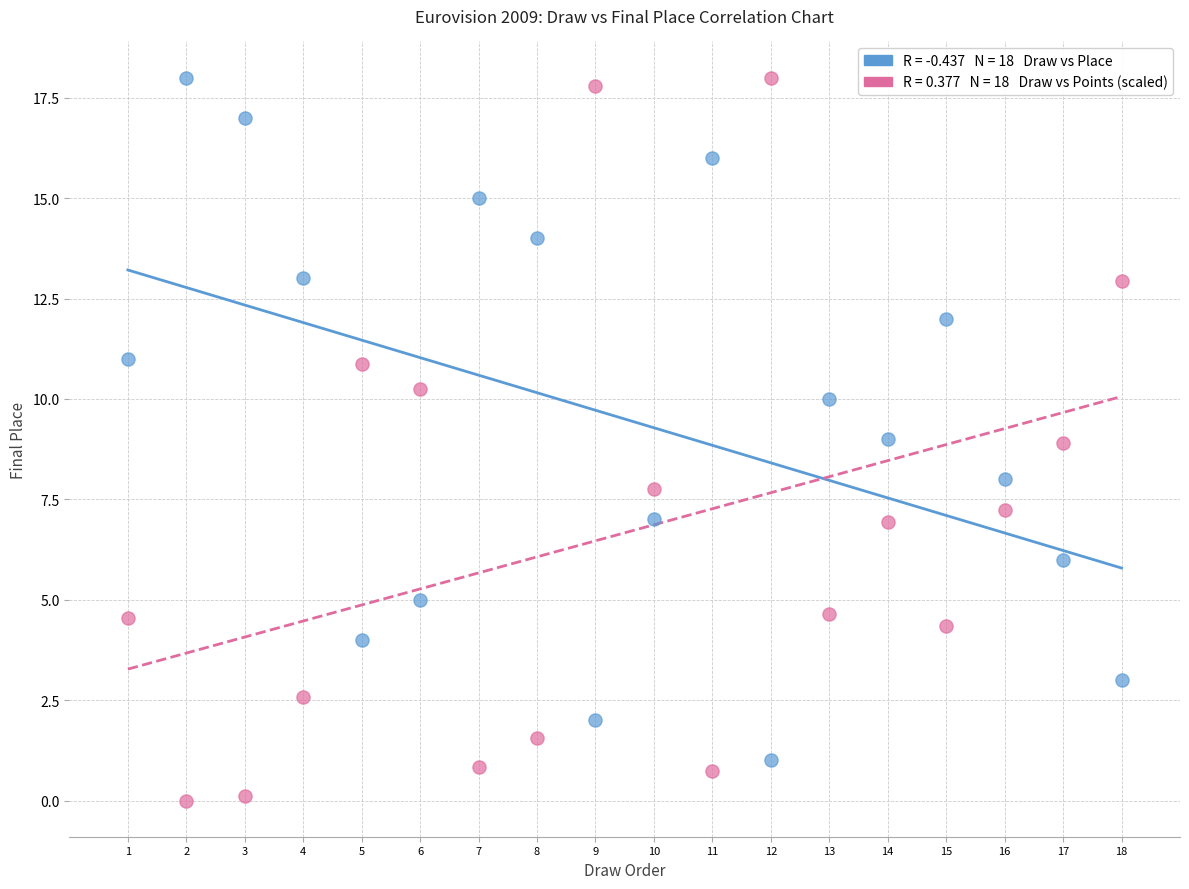

Across all data points, what is the range of Y values (max minus min)?

18.0